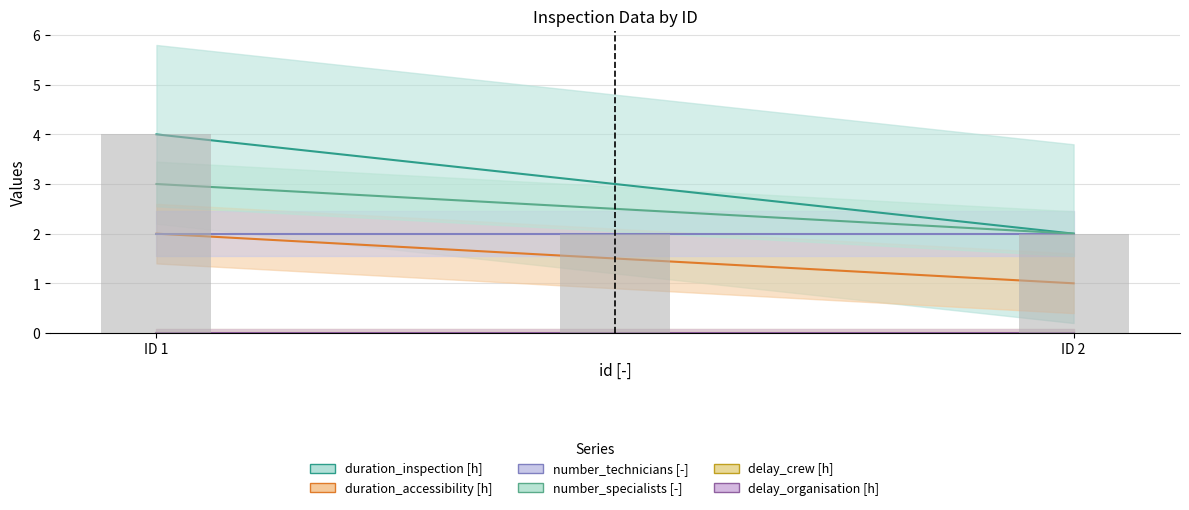

How many groups of bars are there?

2